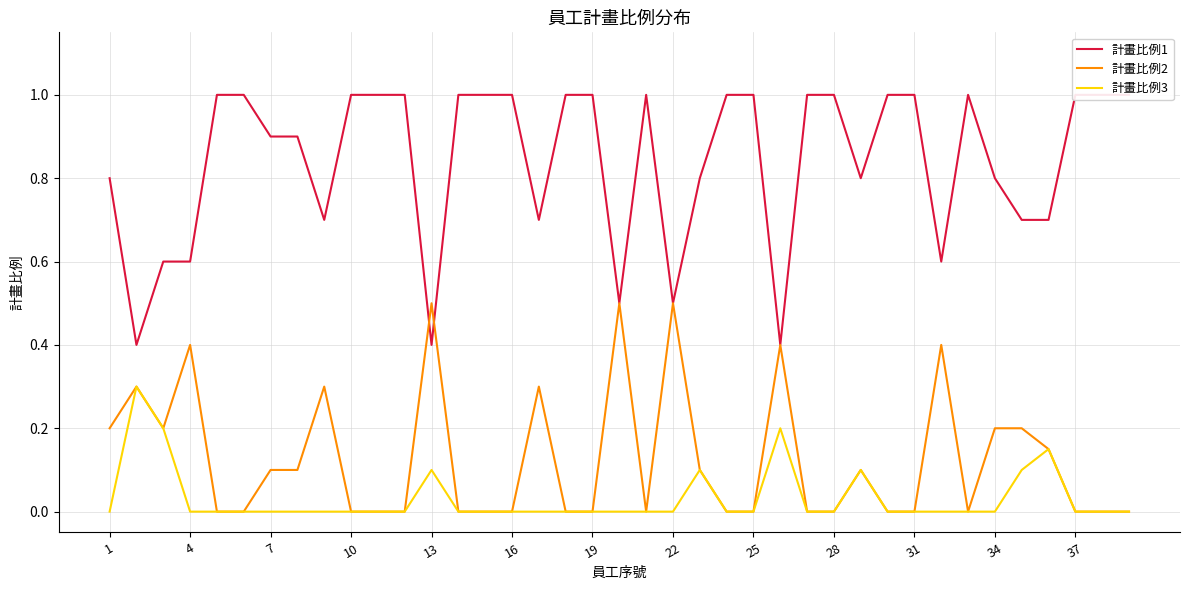

The 計畫比例3 series shows 0.0 at 31. True or false?

True